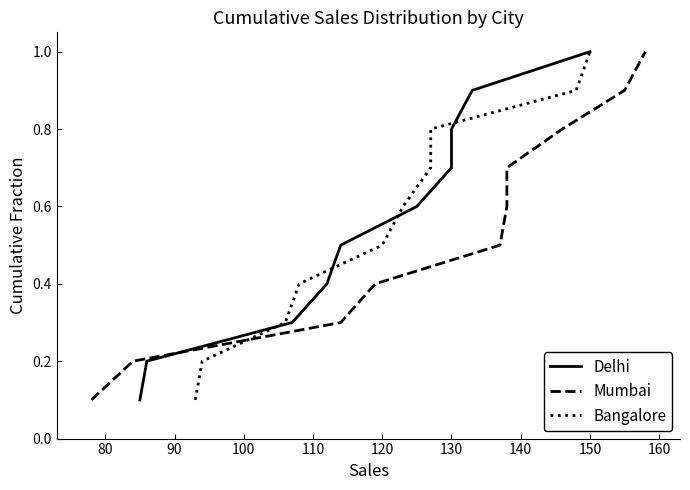

What is the average value of the Mumbai series?

0.6